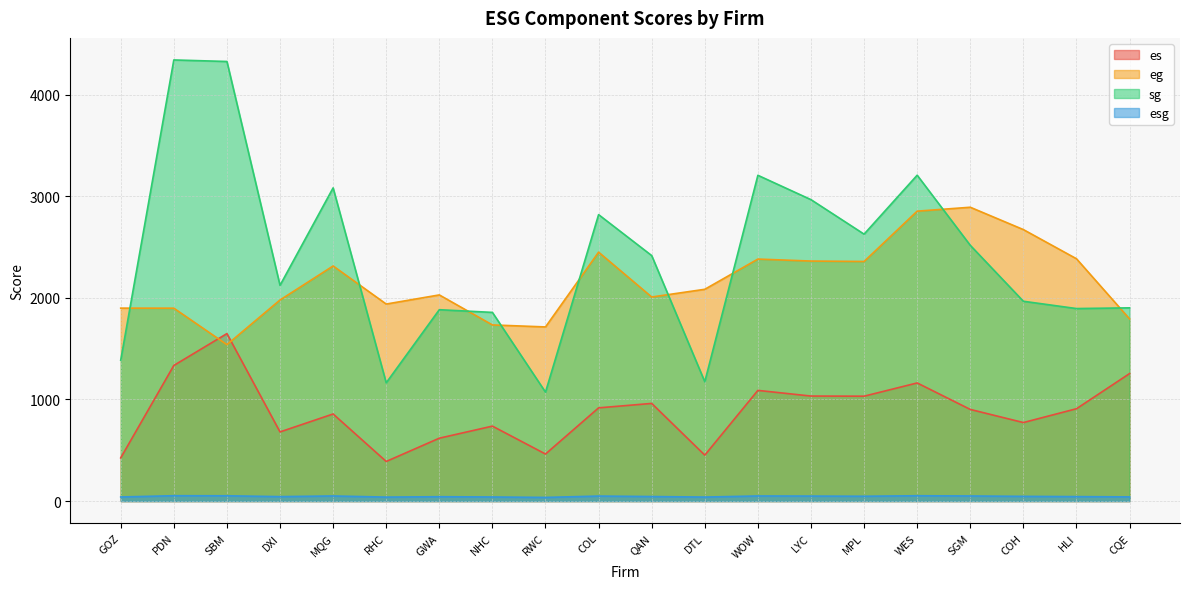

True or false: sg has a value of 2967.7 at LYC.

True